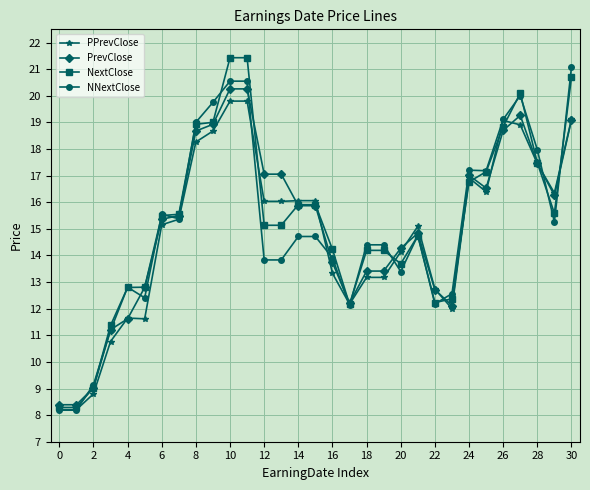

What is the value of the PrevClose point at the 25th from the left?

17.0